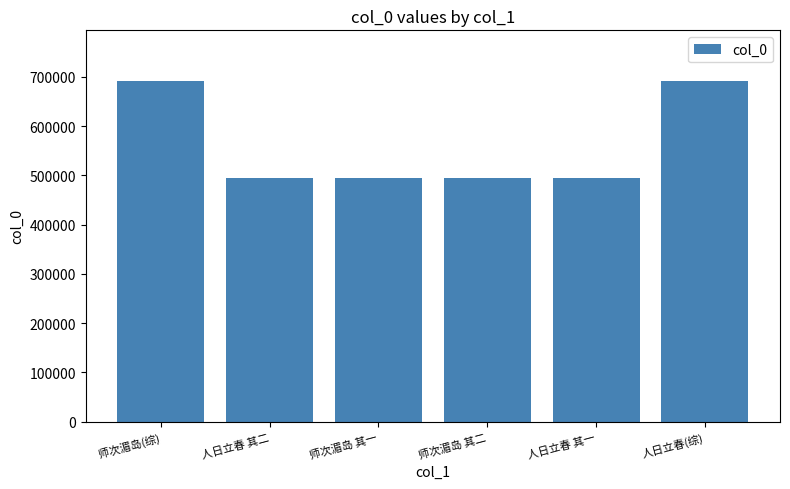

What is the value of the 3rd bar from the left?

495159